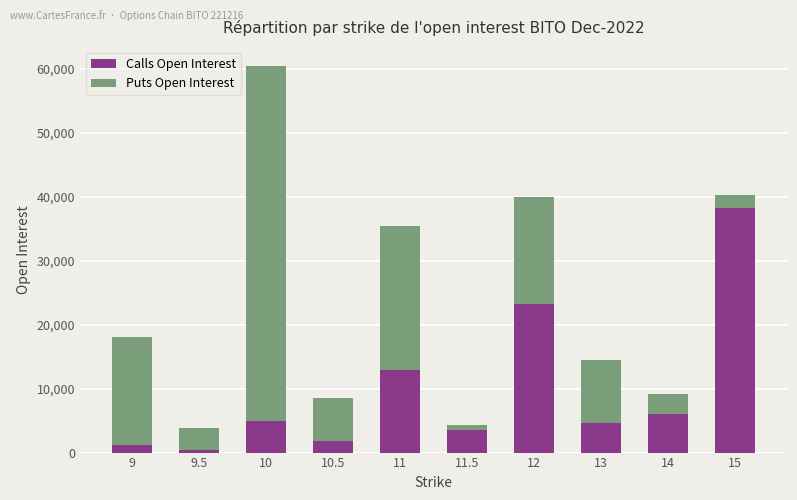

At which category is the sum across all series the highest?

10